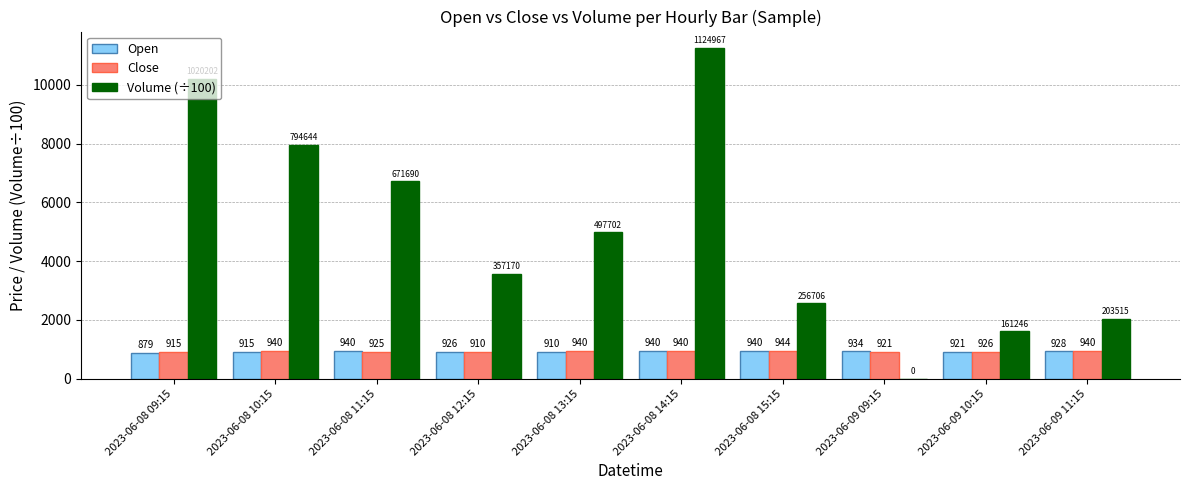

Where does the Volume (÷100) series first go above 4977?

2023-06-08 09:15